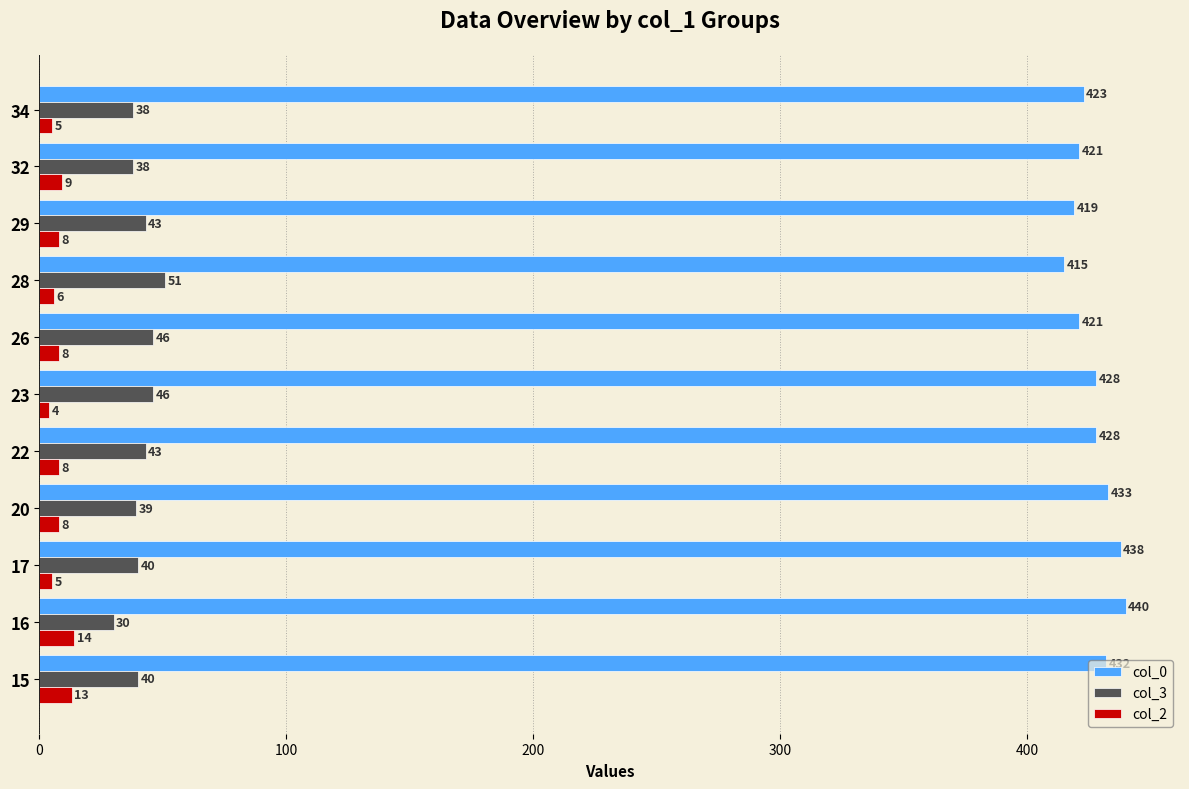

Is the value of col_3 at 15 greater than the value of col_0 at 29?

No